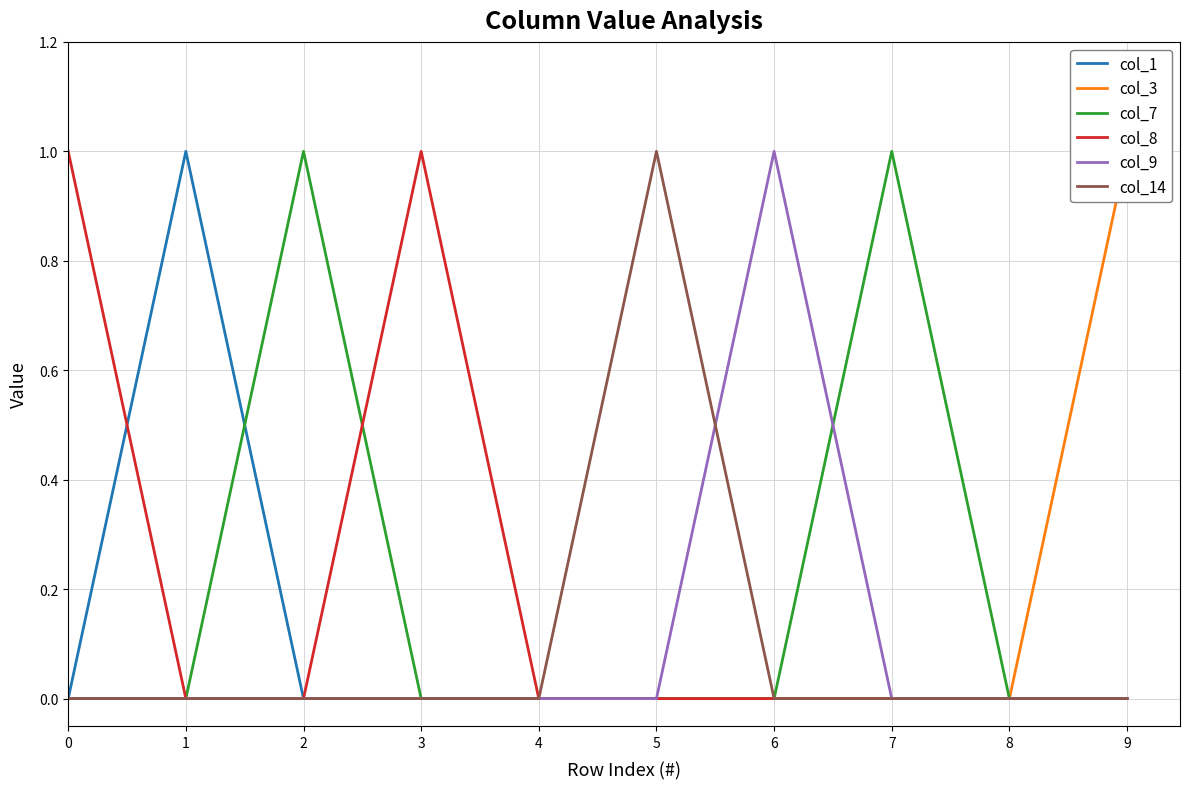

How many distinct data groups are displayed?

6